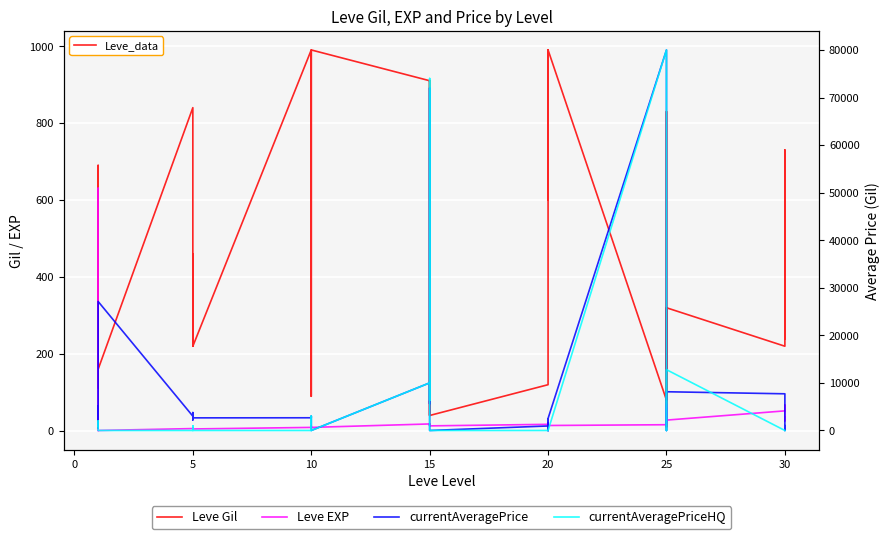

How many times do currentAveragePriceHQ and currentAveragePrice cross each other?

4